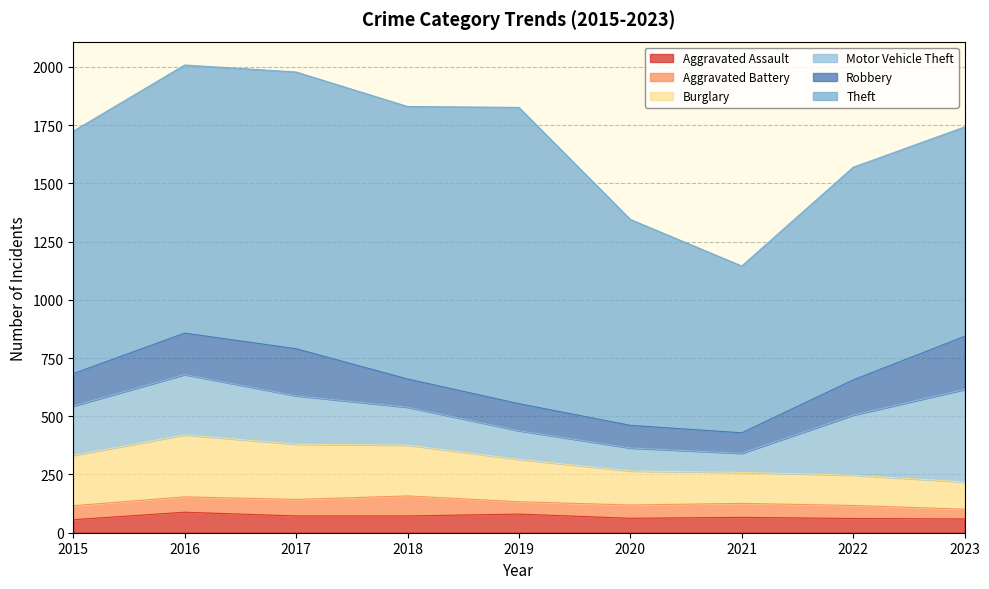

Where is the first local maximum for Aggravated Assault?

2016